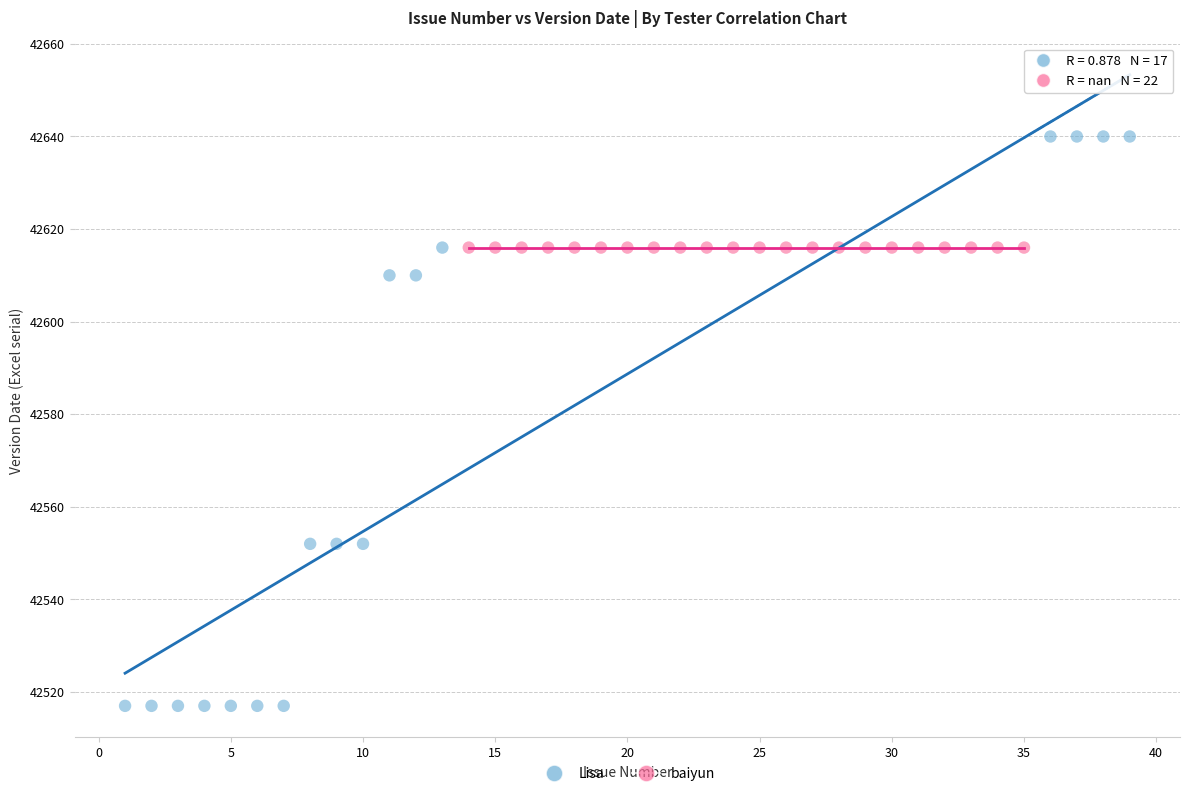

Which series reaches the maximum Y coordinate?

Lisa